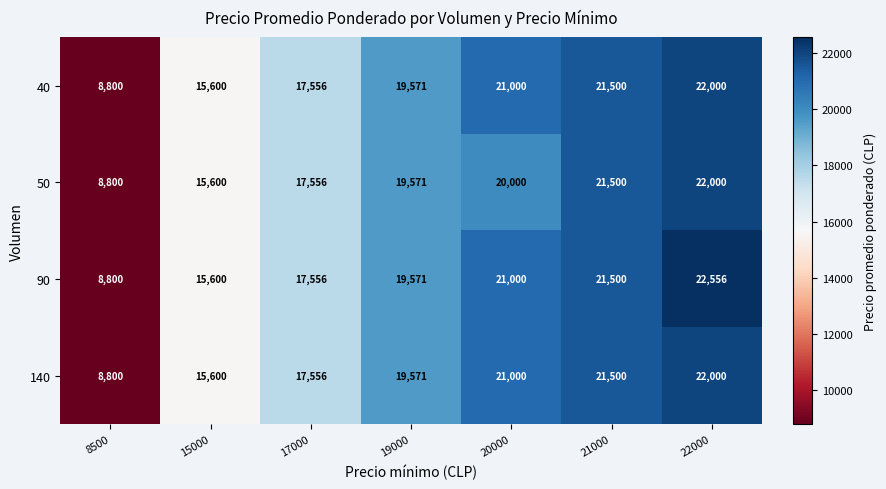

What is the sum of all 90 values?

126583